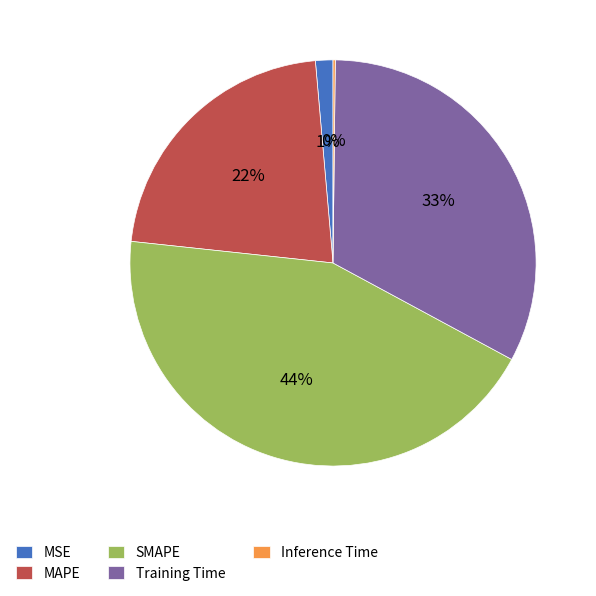

True or false: SMAPE accounts for 38% of the total.

False